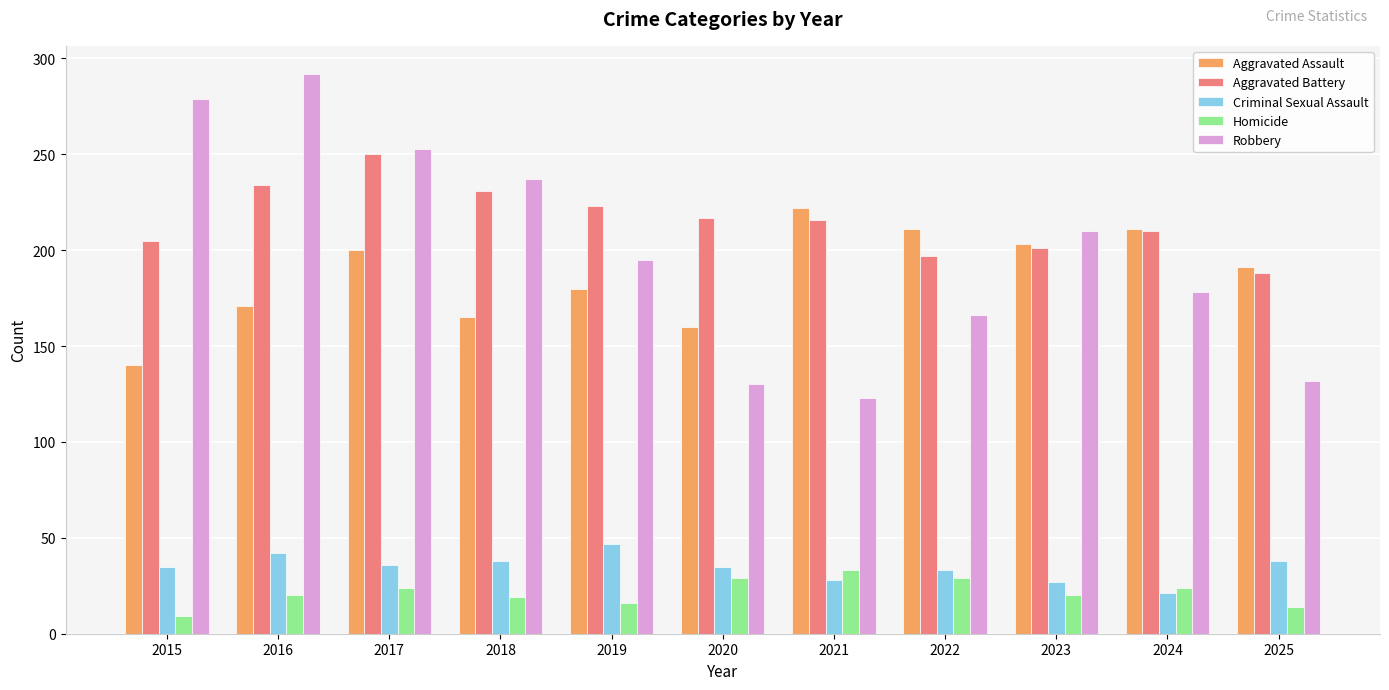

What is the minimum value shown in the chart?

9